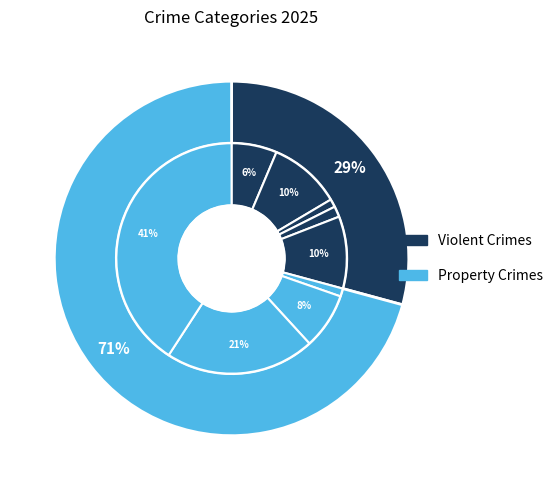

To the nearest percent, what percentage of the pie is Aggravated Assault?

6%